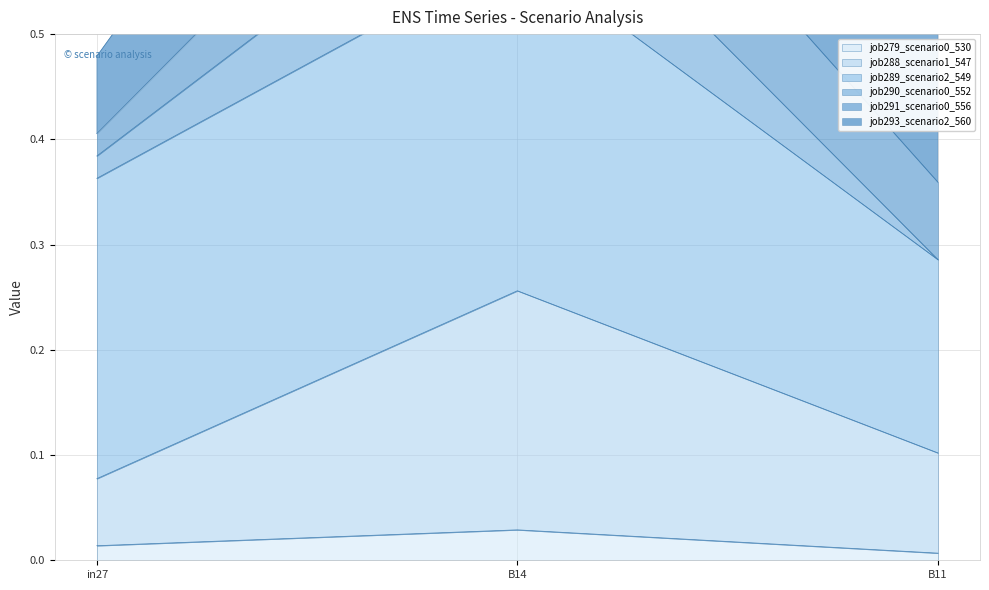

What is the label of the 3rd point from the right?

in27